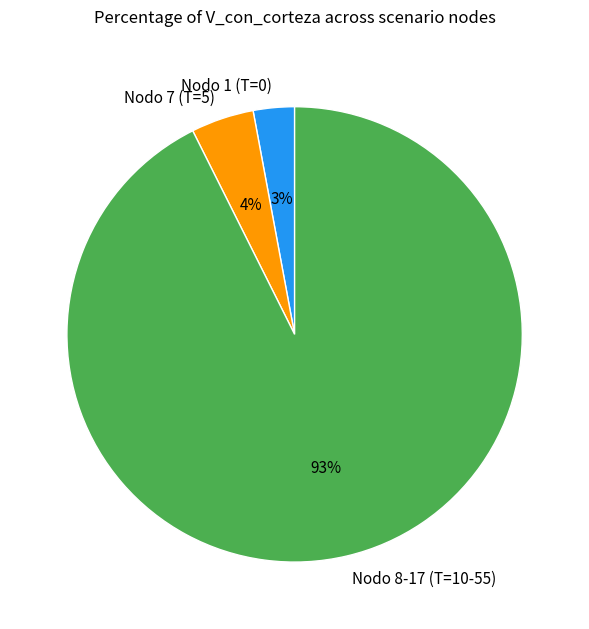

What percentage is the Nodo 7 (T=5) slice, to the nearest percent?

4%